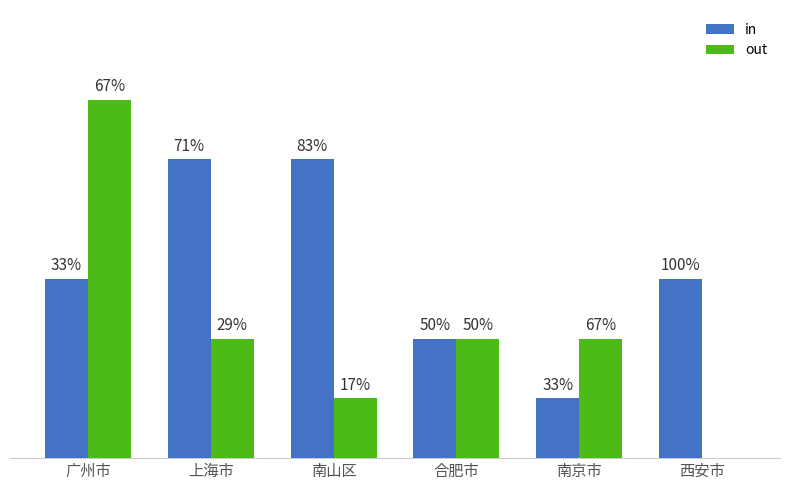

Are the bars horizontal?

No